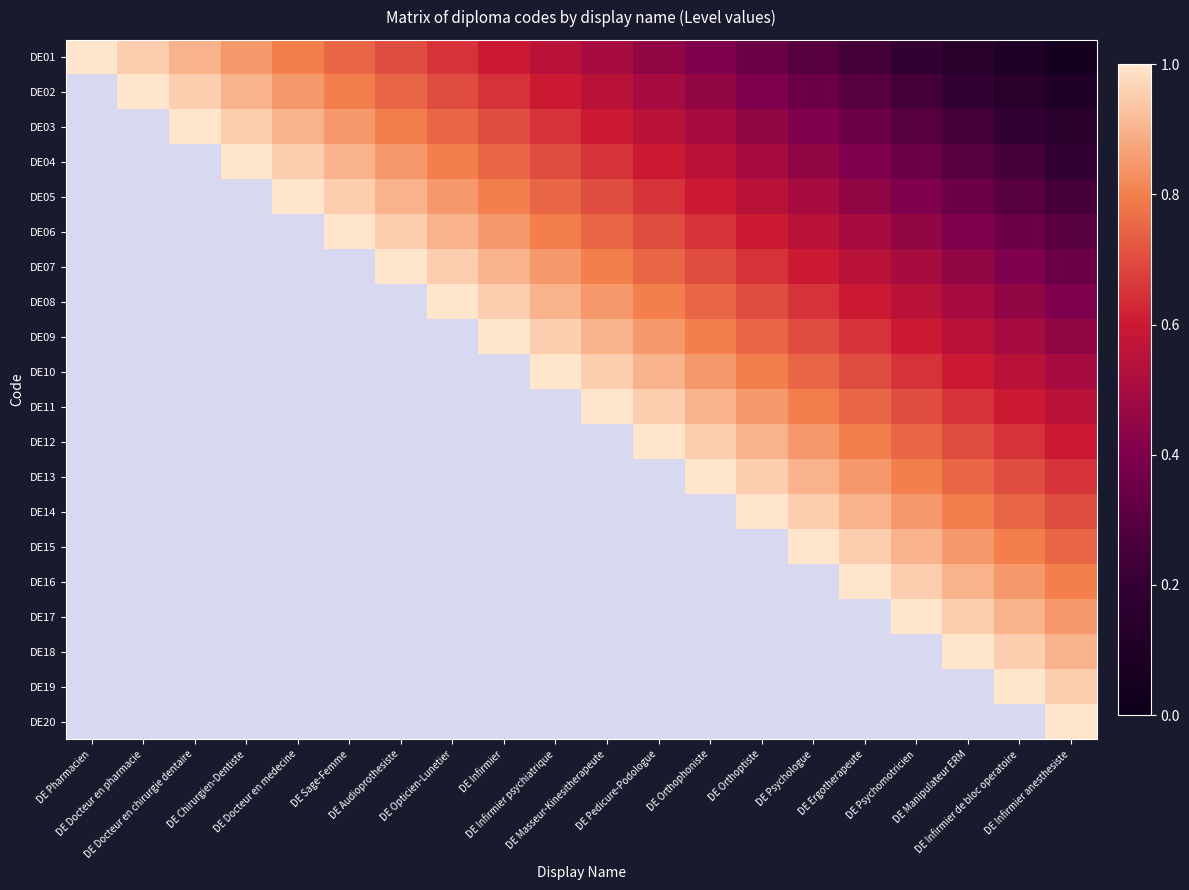

Is it true that DE05 equals 0.2 at DE Infirmier anesthesiste?

False